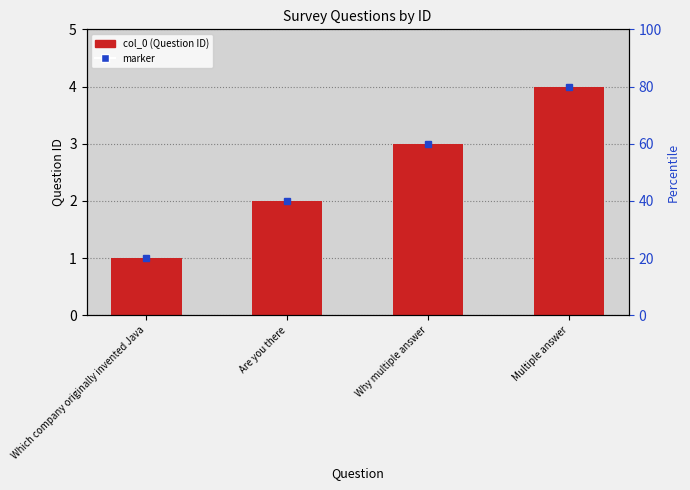

At which label is the value closest to 2?

Are you there